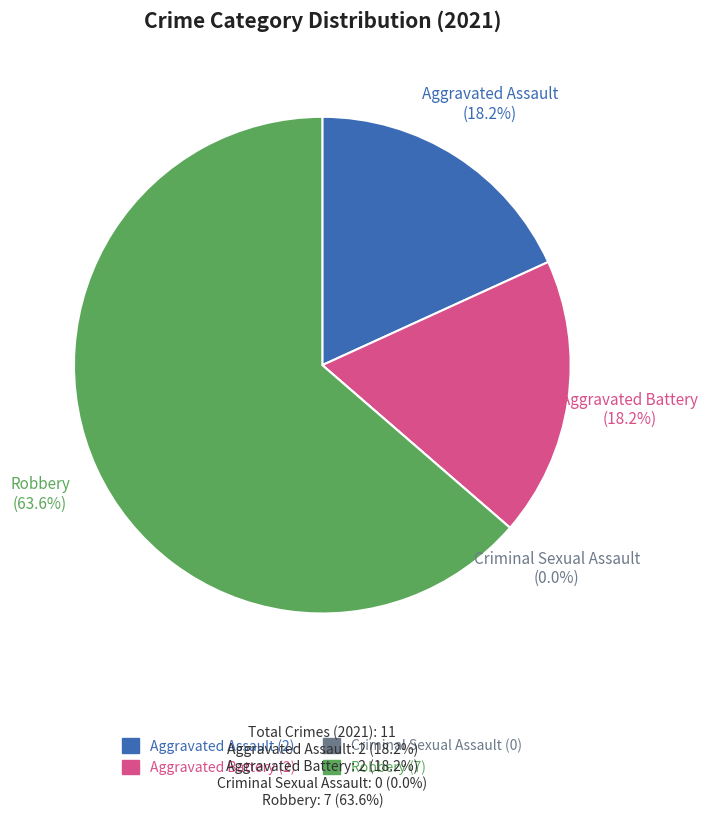

What percentage do Criminal Sexual Assault and Robbery together represent?

63.6%